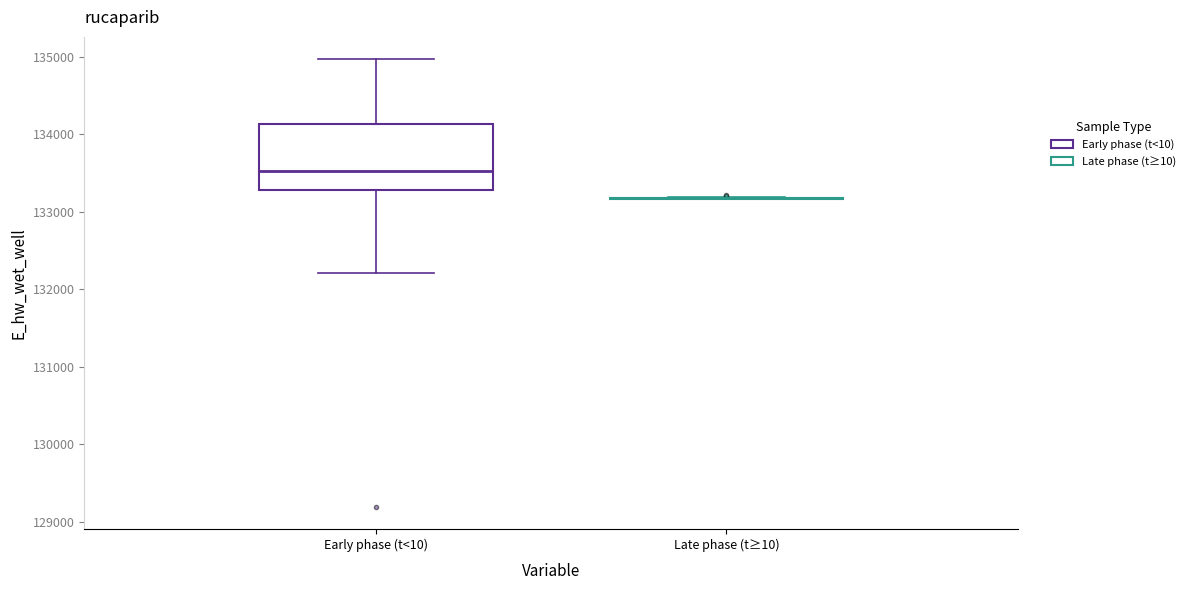

Reading left to right, transcribe this box plot: for each box, give where its median line is, the range the box spans, and where its two whiskers end, as read against the y-axis. The values are not printed on the chart, so give them approximately, as read against the axis.

Early phase (t<10): median 133500, box 133300 to 134100, whiskers 132200 to 135000
Late phase (t≥10): box collapsed to a line at 133200, whiskers 133200 to 133200